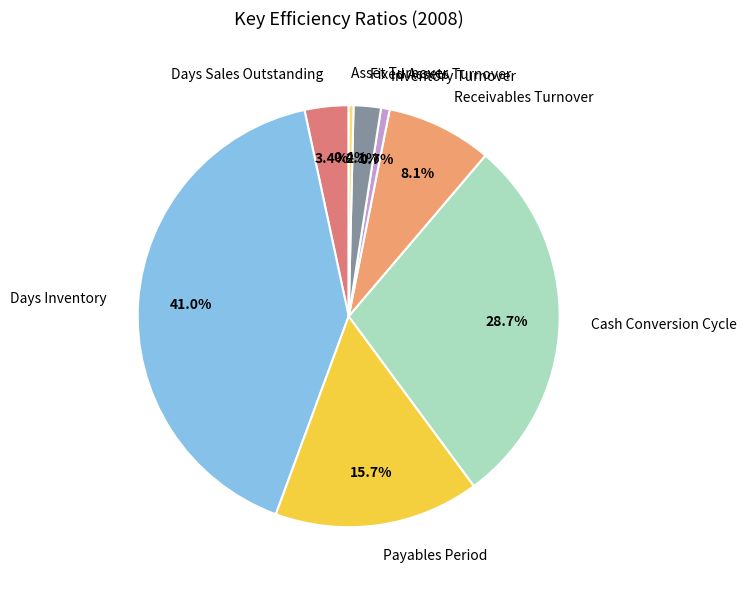

Is there a majority slice in this chart?

No